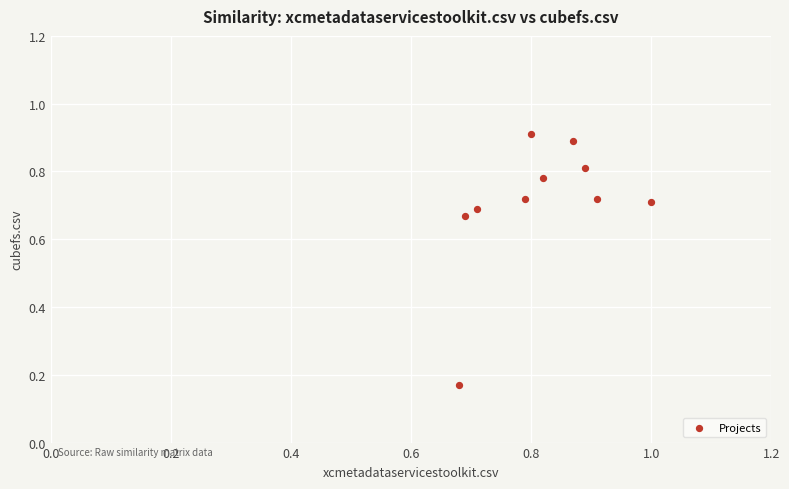

What is the range of X values (max minus min)?

0.3